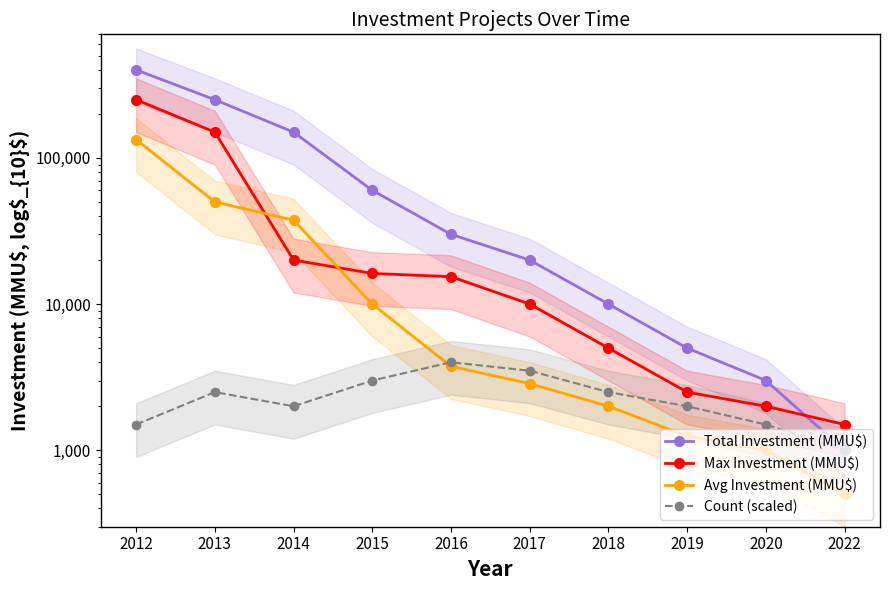

How many categories are shown in the chart?

10